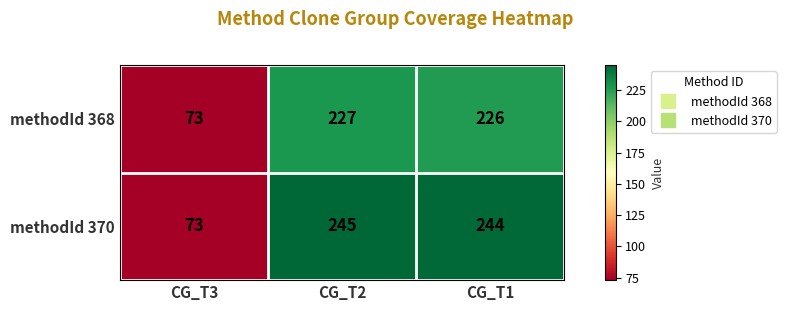

Between CG_T3 and CG_T1, which series saw the biggest shift?

methodId 370